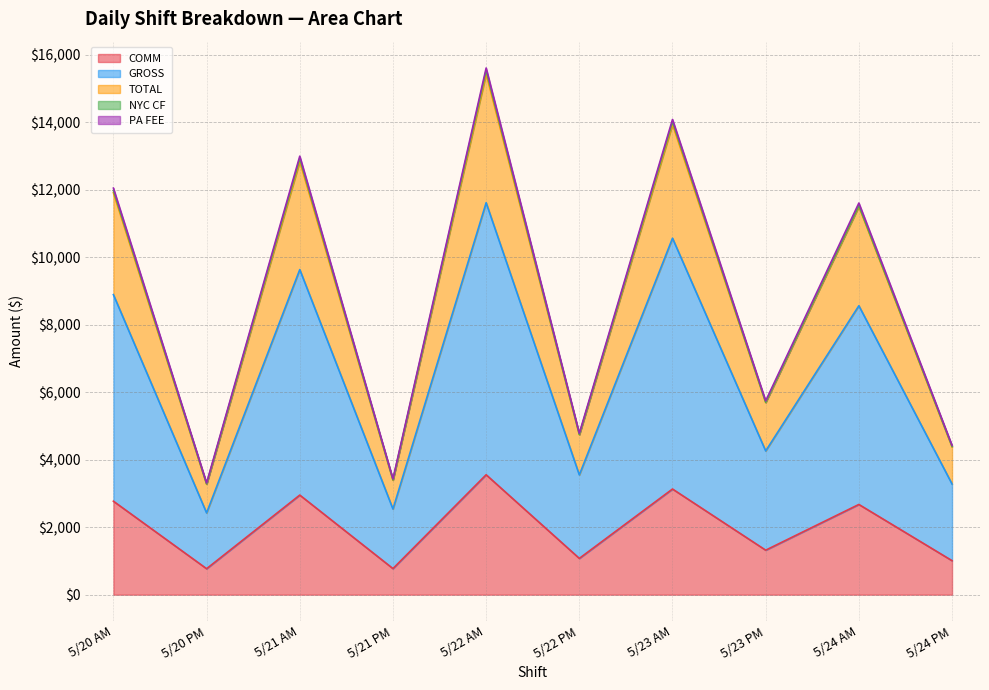

Rank the categories by COMM value from lowest to highest.

5/20 PM, 5/21 PM, 5/24 PM, 5/22 PM, 5/23 PM, 5/24 AM, 5/20 AM, 5/21 AM, 5/23 AM, 5/22 AM